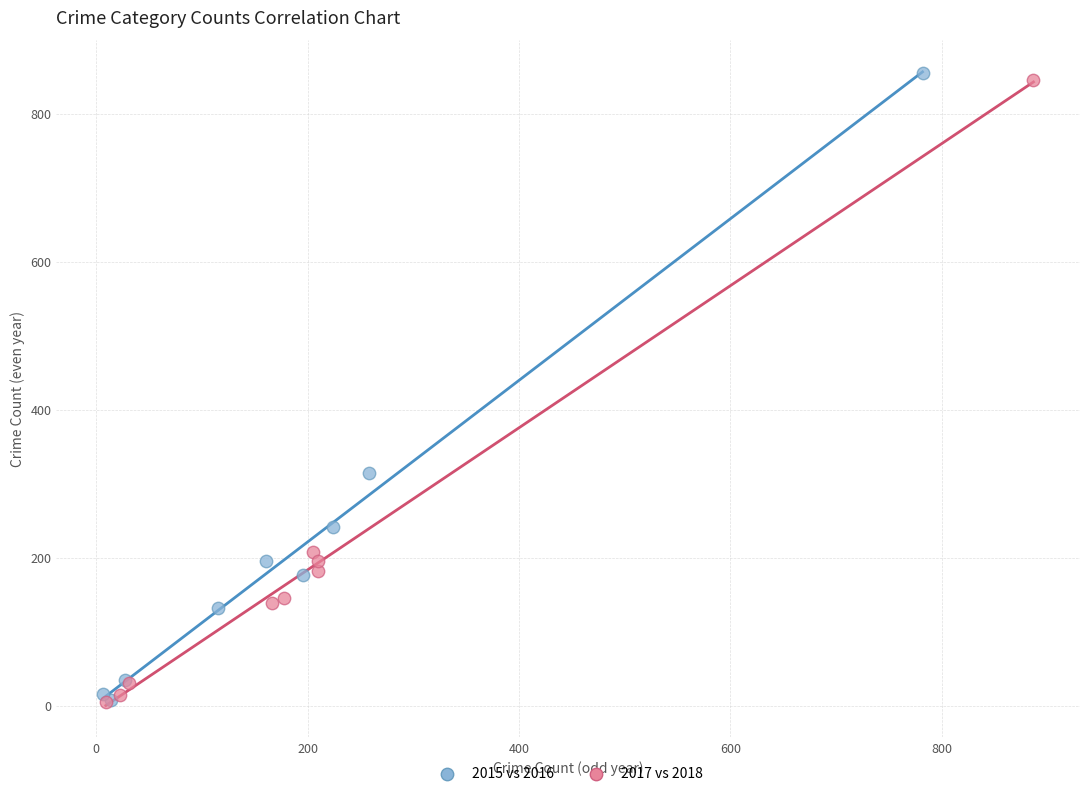

What are all the series names shown in the legend?

2015 vs 2016, 2017 vs 2018